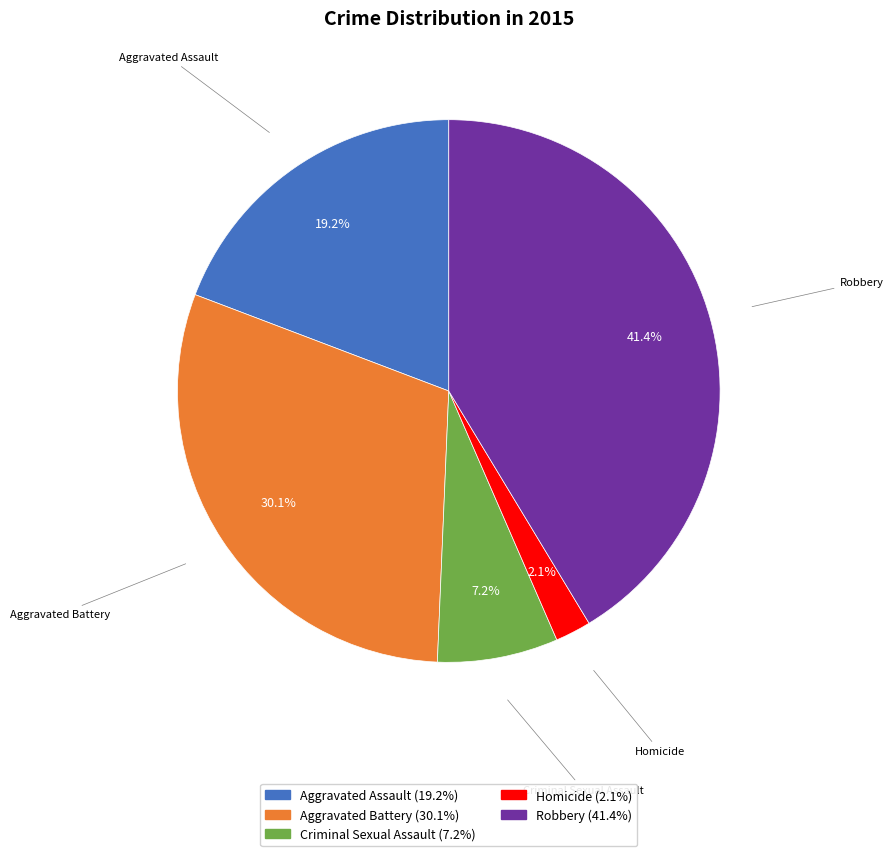

To the nearest percent, what is the average slice percentage?

20%